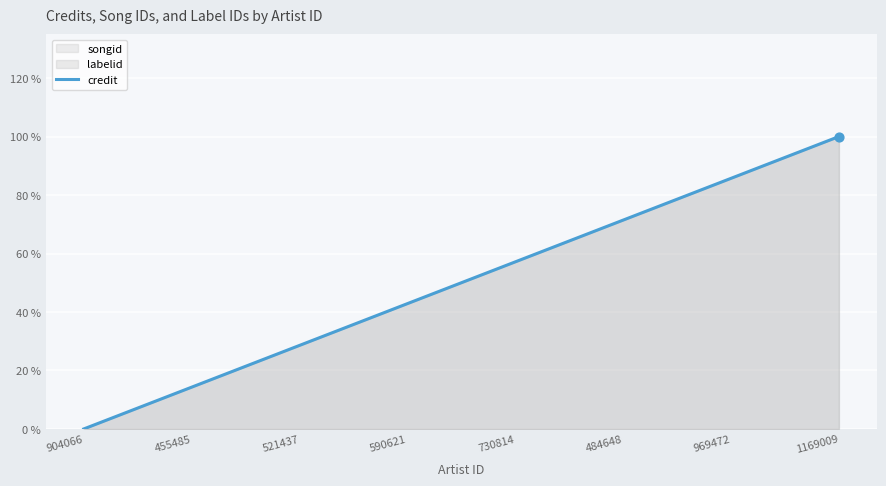

What is the change in value from 455485 to 484648?

+0.6